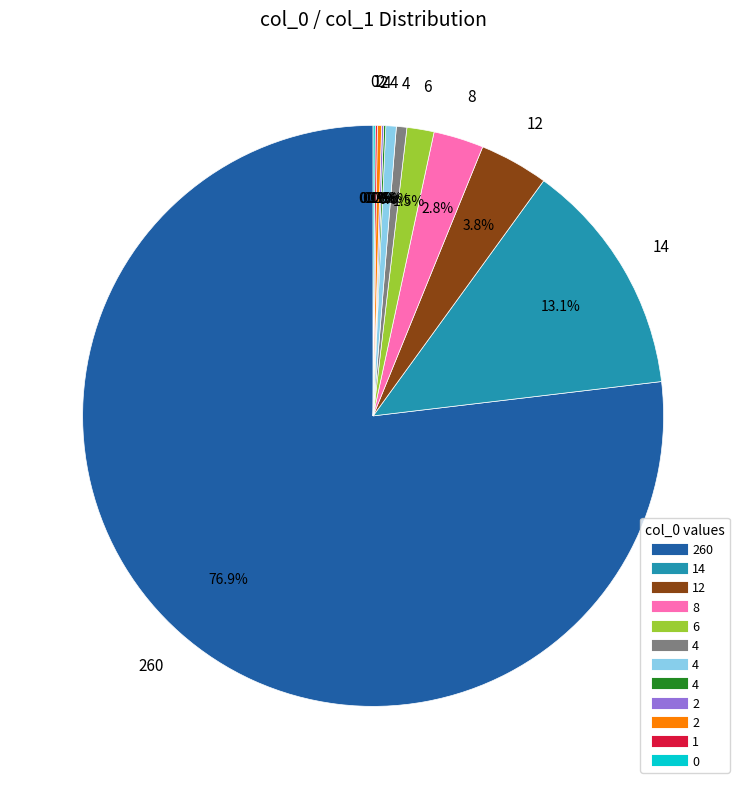

Is there a majority slice in this chart?

Yes